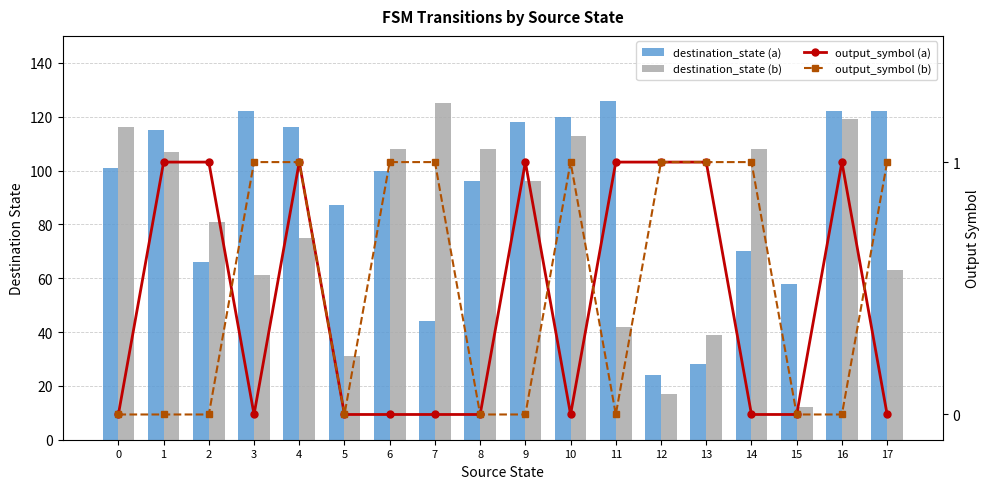

Reading left to right, list all the values displayed in this chart.

destination_state (a): 0=101	1=115	2=66	3=122	4=116	5=87	6=100	7=44	8=96	9=118	10=120	11=126	12=24	13=28	14=70	15=58	16=122	17=122
destination_state (b): 0=116	1=107	2=81	3=61	4=75	5=31	6=108	7=125	8=108	9=96	10=113	11=42	12=17	13=39	14=108	15=12	16=119	17=63
output_symbol (a): 0=0	1=1	2=1	3=0	4=1	5=0	6=0	7=0	8=0	9=1	10=0	11=1	12=1	13=1	14=0	15=0	16=1	17=0
output_symbol (b): 0=0	1=0	2=0	3=1	4=1	5=0	6=1	7=1	8=0	9=0	10=1	11=0	12=1	13=1	14=1	15=0	16=0	17=1